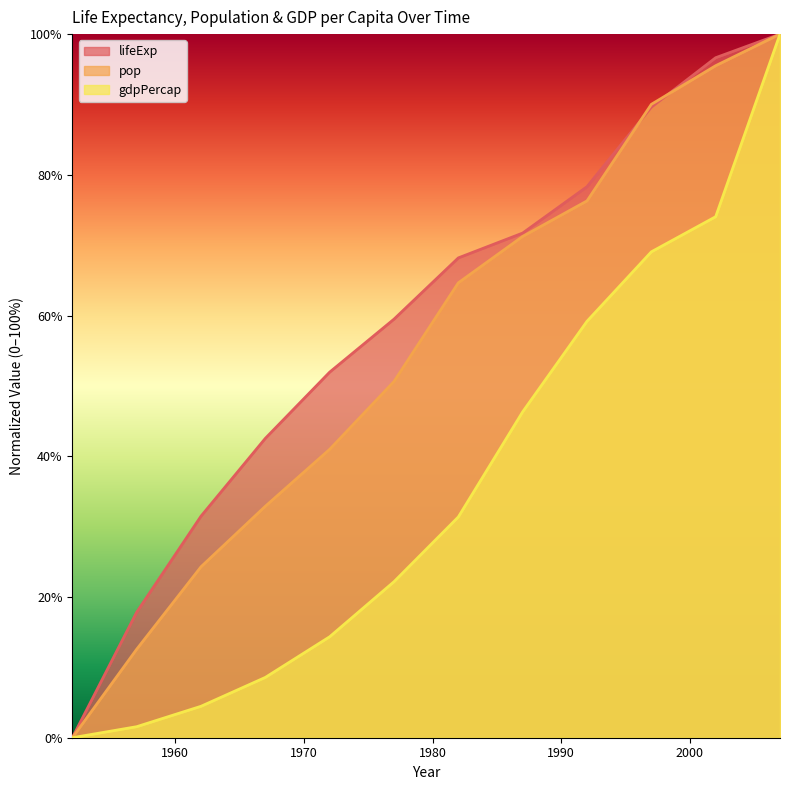

At which category is the sum across all series the highest?

2007